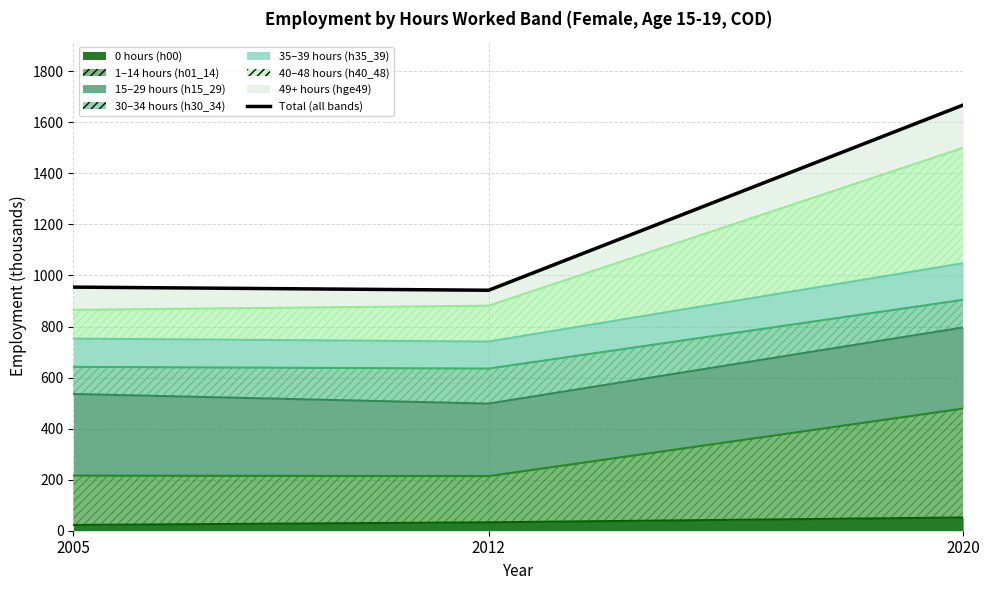

Between 2005 and 2020, which series saw the biggest shift?

h40_48